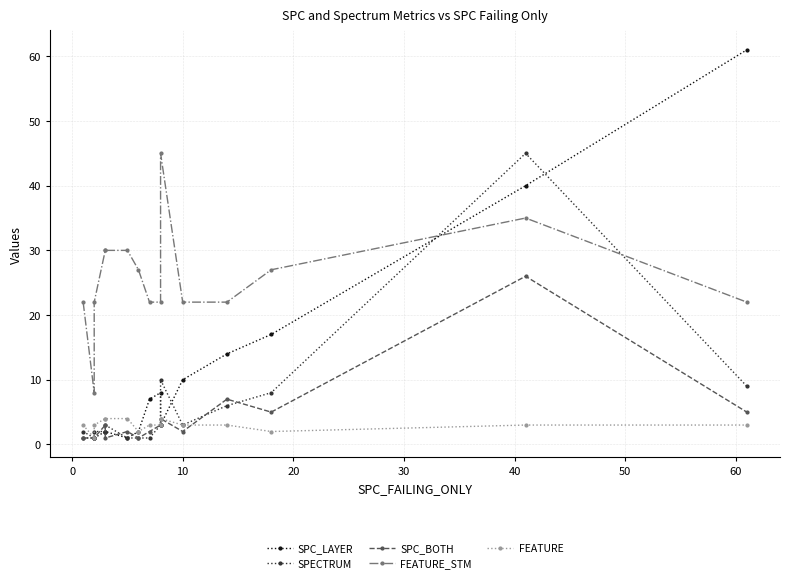

How many data points in SPC_BOTH are above 2?

7